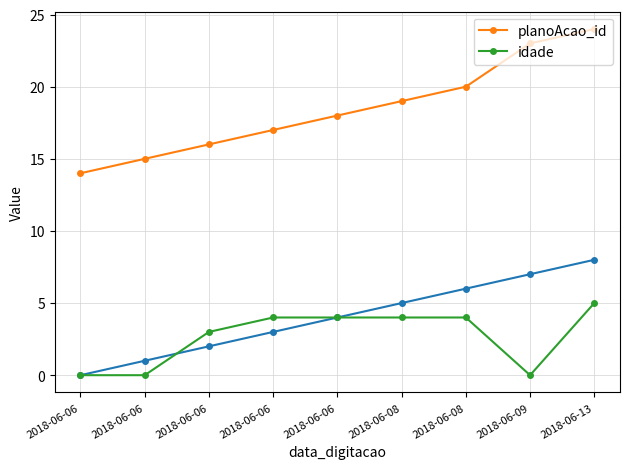

At which label does planoAcao_id first exceed 18?

2018-06-08